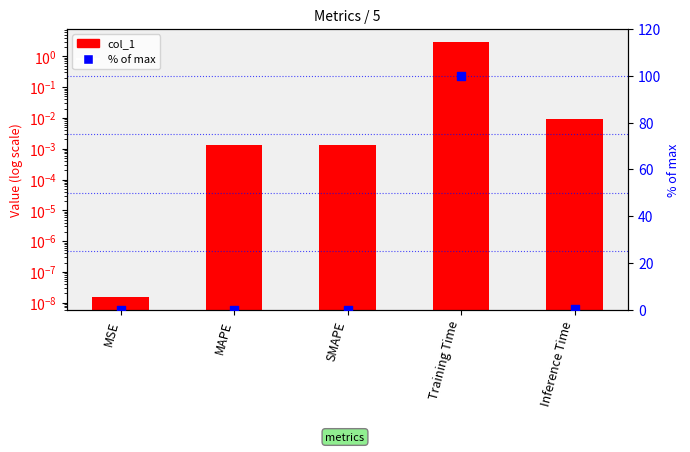

At how many categories does at least one series exceed 5?

1